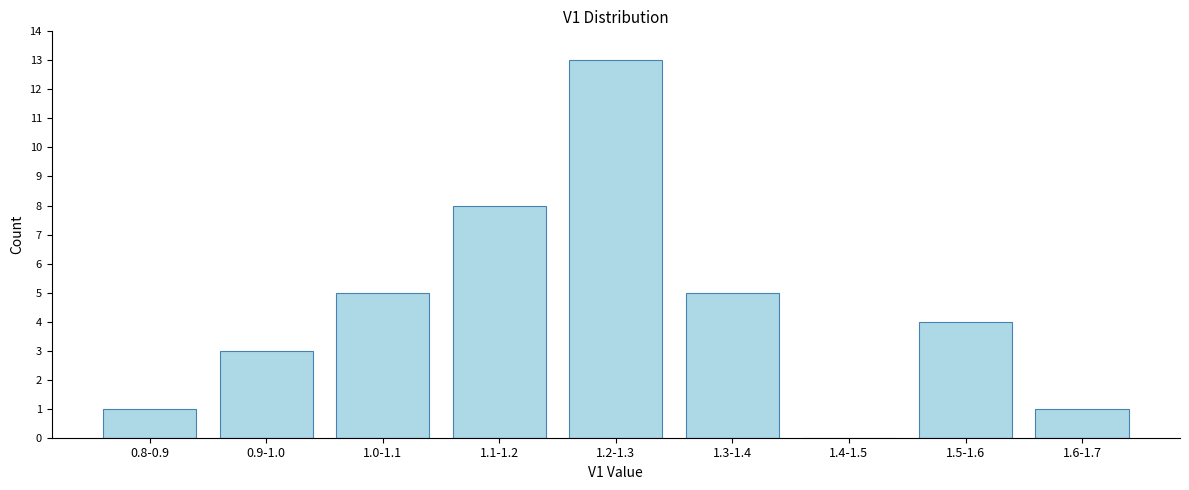

Reading right to left, list all the values displayed in this chart.

1.6-1.7=1	1.5-1.6=4	1.4-1.5=0	1.3-1.4=5	1.2-1.3=13	1.1-1.2=8	1.0-1.1=5	0.9-1.0=3	0.8-0.9=1